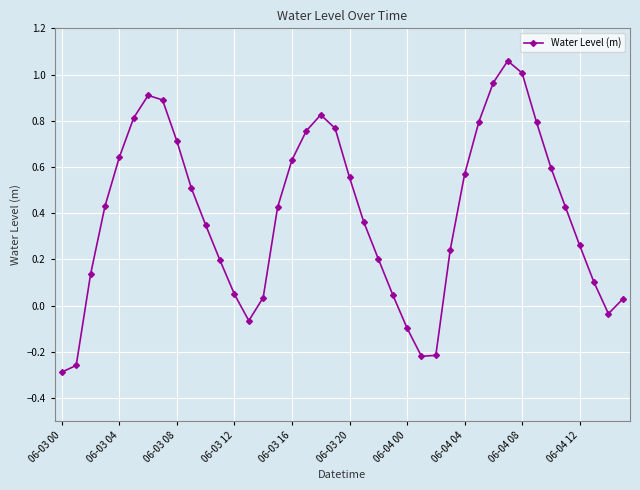

Is this an area chart (filled region under the line)?

No